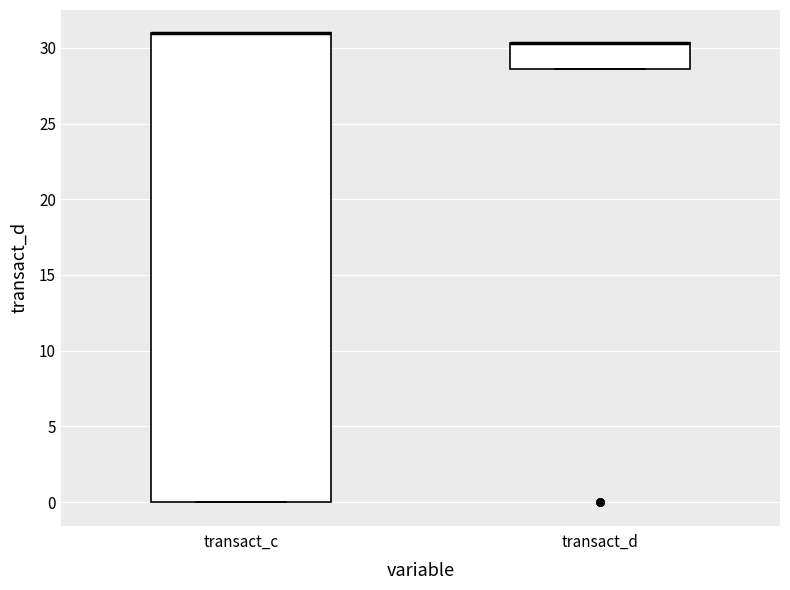

Where is the lower edge of the box for transact_d on the y-axis? The values are not printed on the chart, so give them approximately, as read against the axis.

28.5